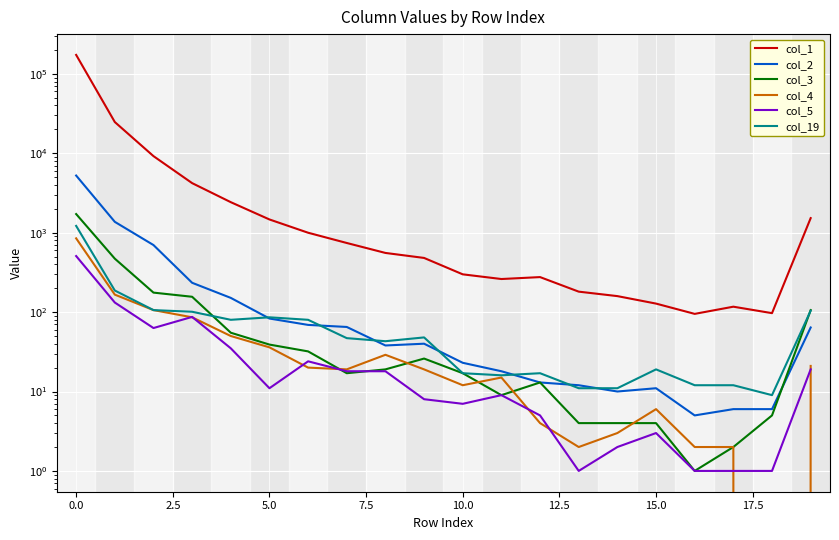

How many values in the col_19 series are below 47?

10